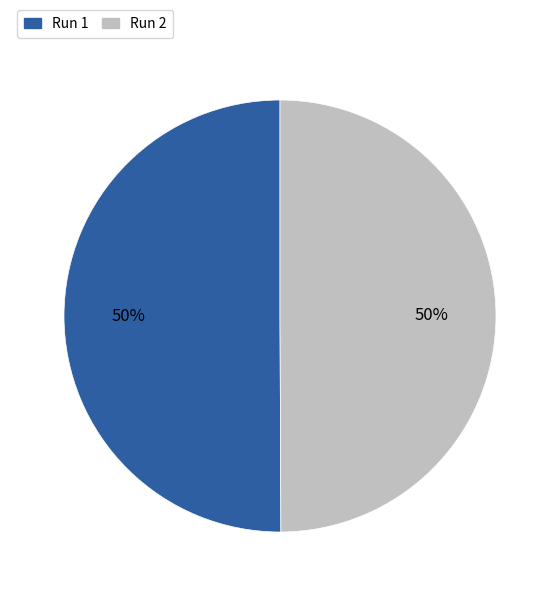

How many segments does this pie chart have?

2